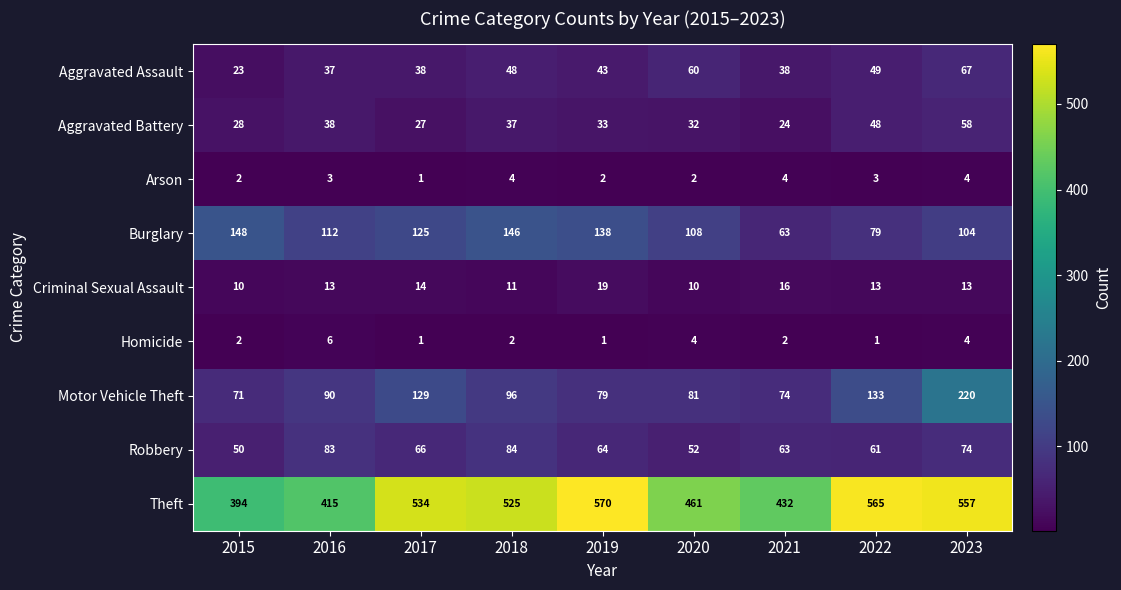

Count the Arson values in the range 2 to 4.

8